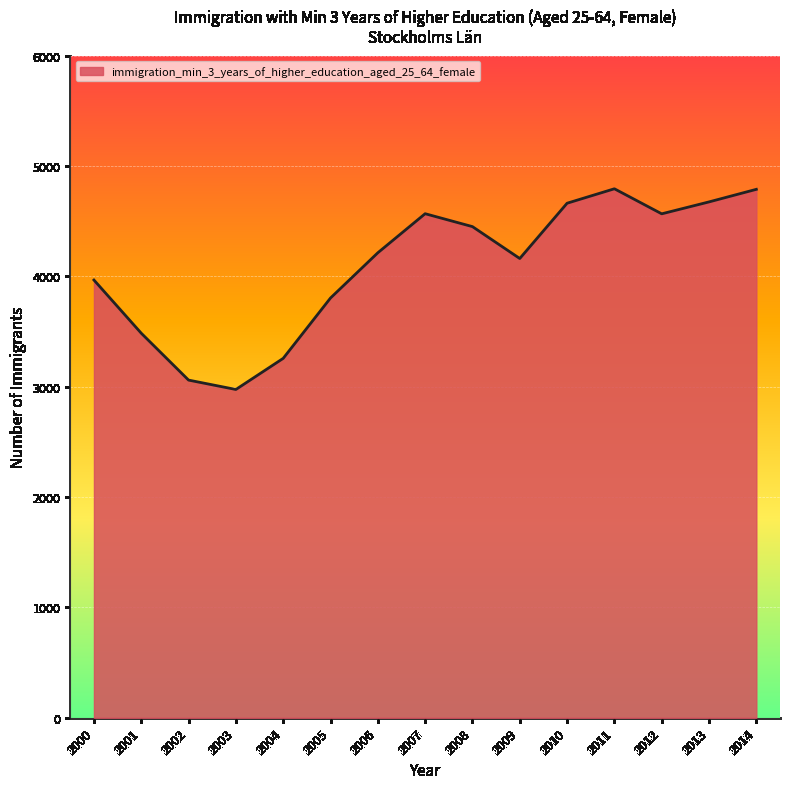

Which label corresponds to the smallest value in the chart?

2003